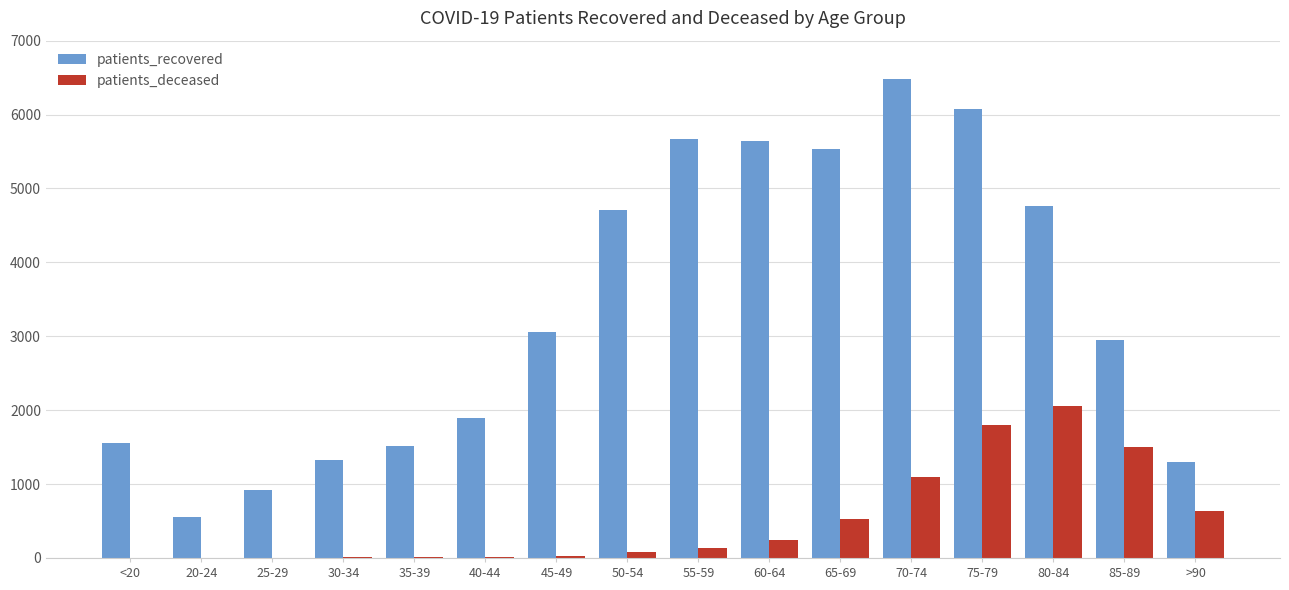

What is the average value of the patients_recovered series?

3371